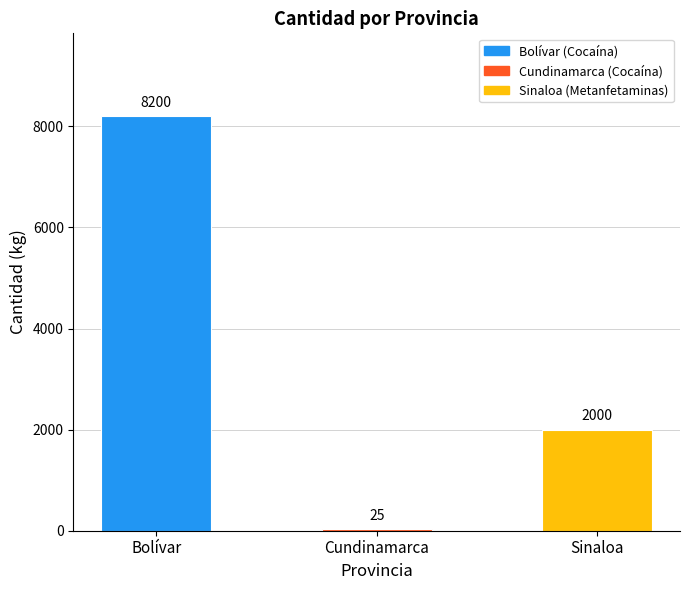

Reading left to right, what are all the values shown in this chart?

8200	25	2000